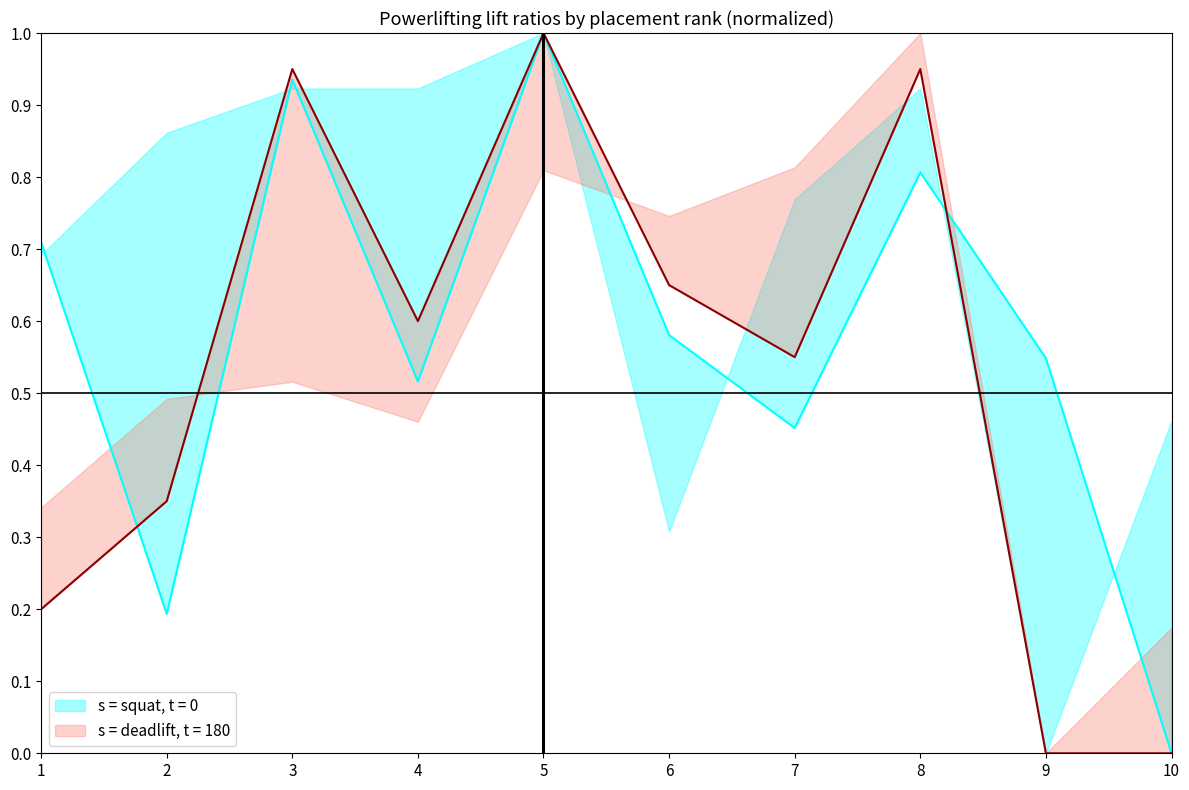

What is the sum of the Best3DeadliftKg values at 4 and 2?

0.9